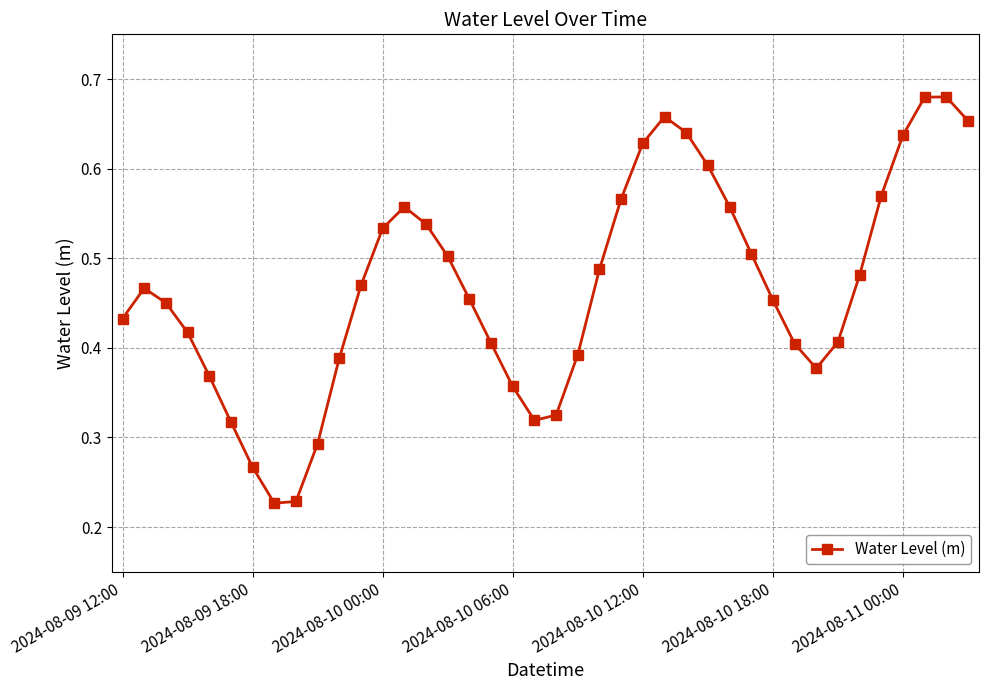

What is the sum of all values?

18.7